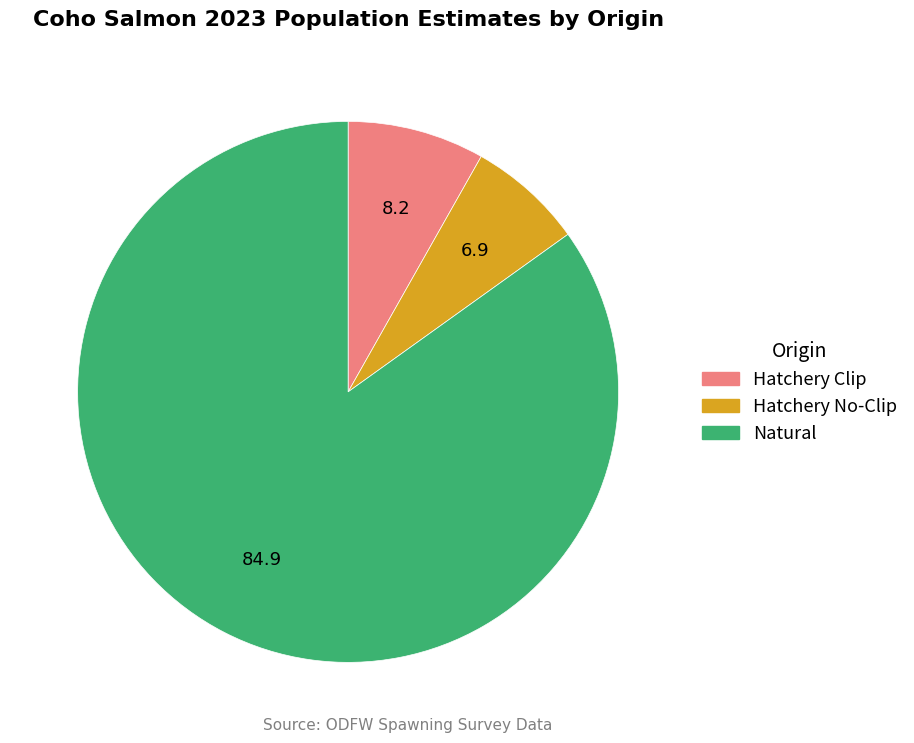

Combined, do Hatchery Clip and Natural account for over 50%?

Yes